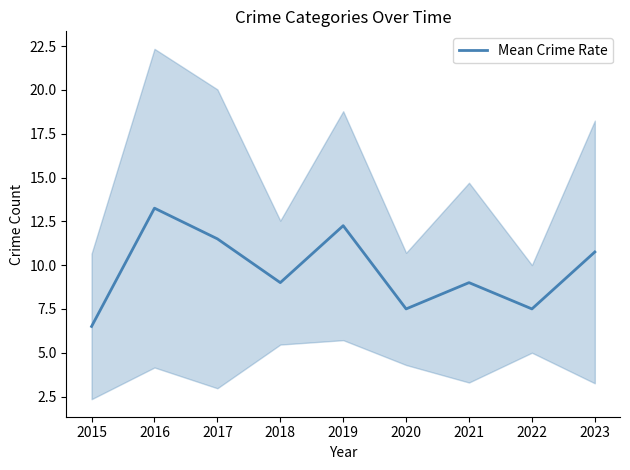

How many data points are above 9?

4